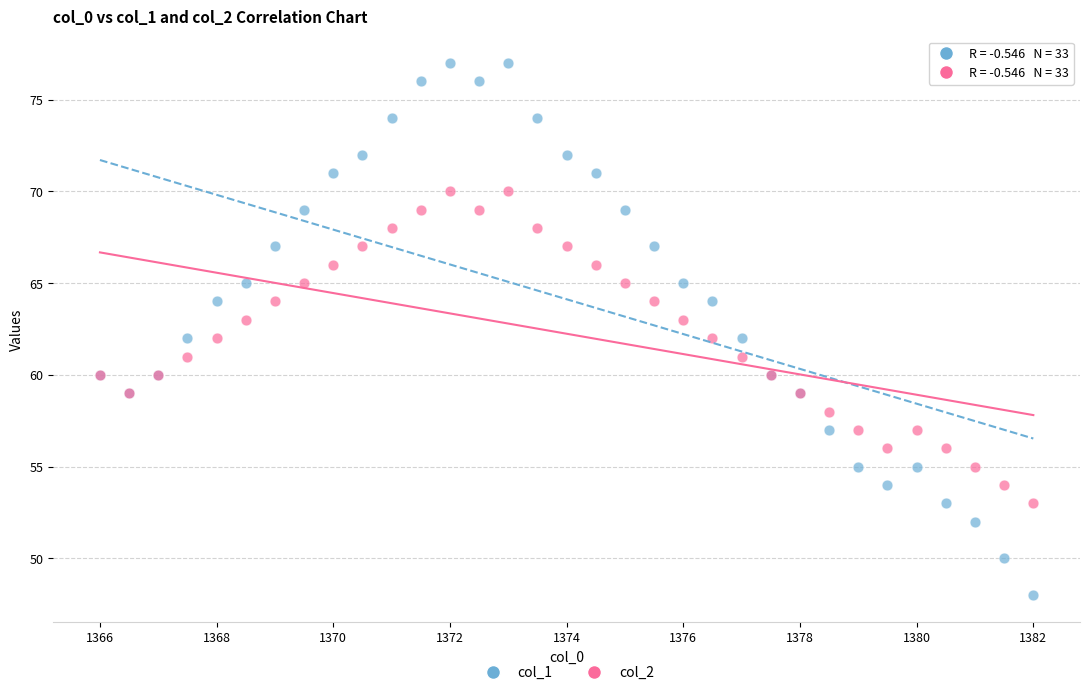

Which series has the widest spread of Y values?

col_1